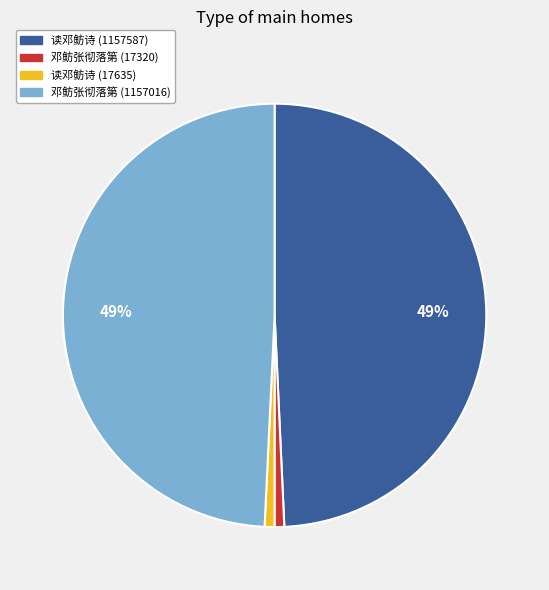

The 读邓鲂诗 (17635) slice represents 1% of the pie. True or false?

True